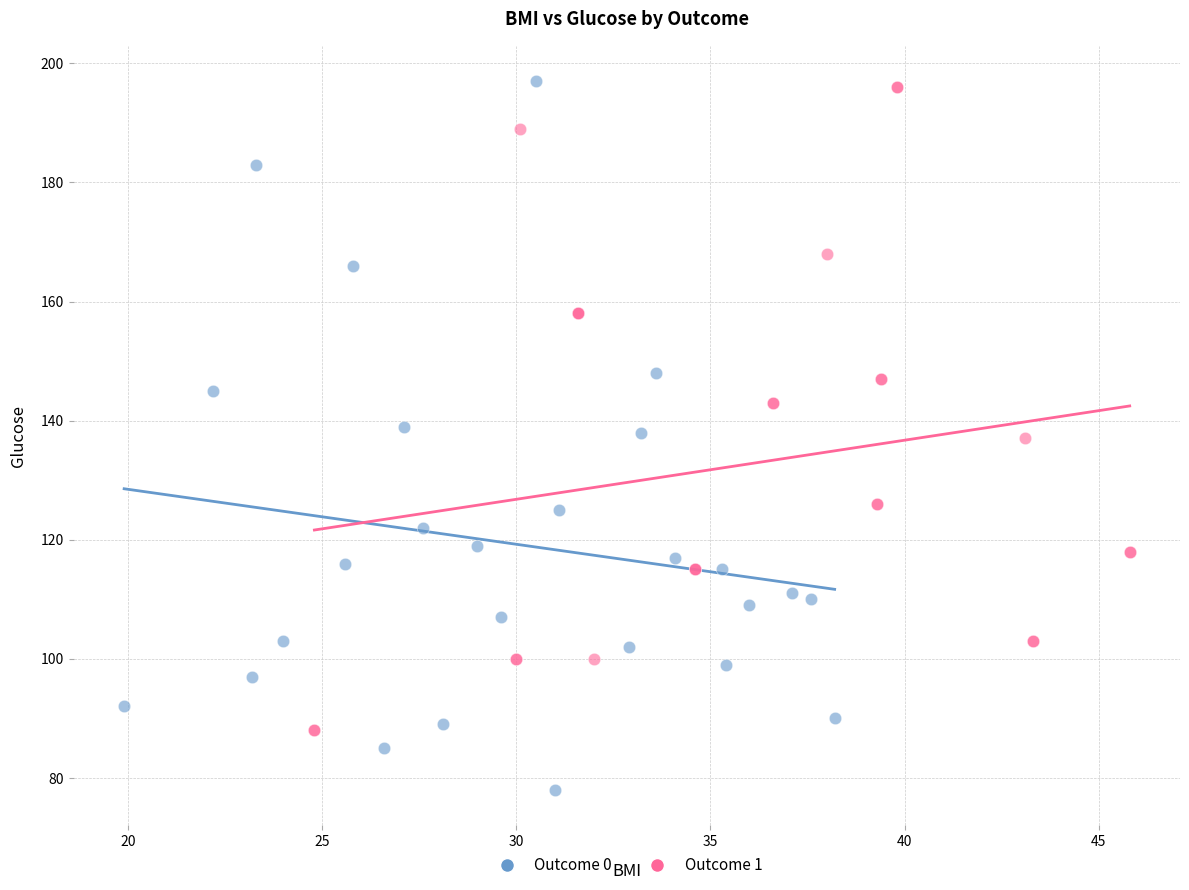

What are all the series names shown in the legend?

Outcome 0, Outcome 1